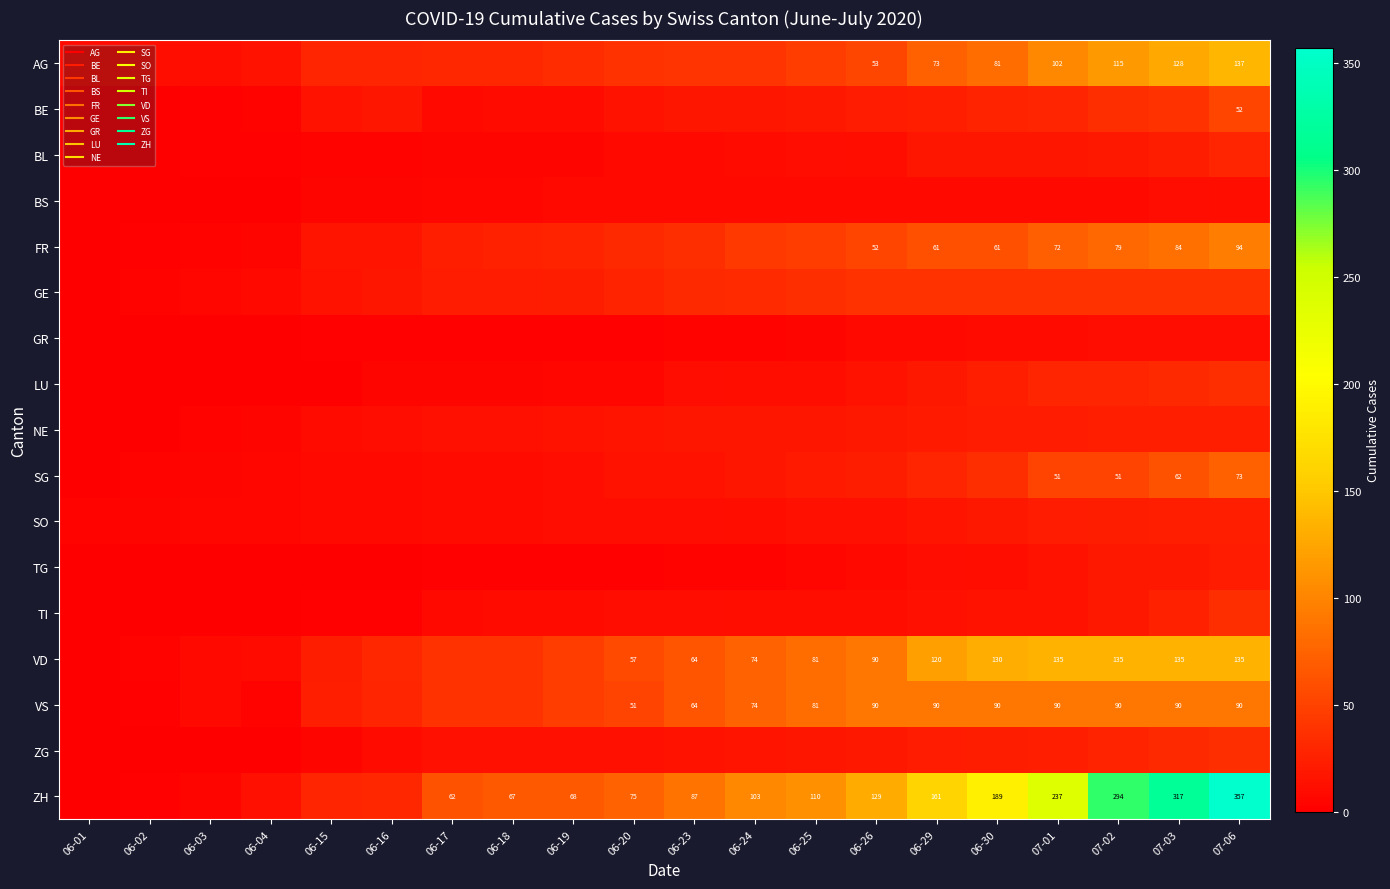

Is the value of ZH at 07-02 greater than the value of FR at 07-01?

Yes